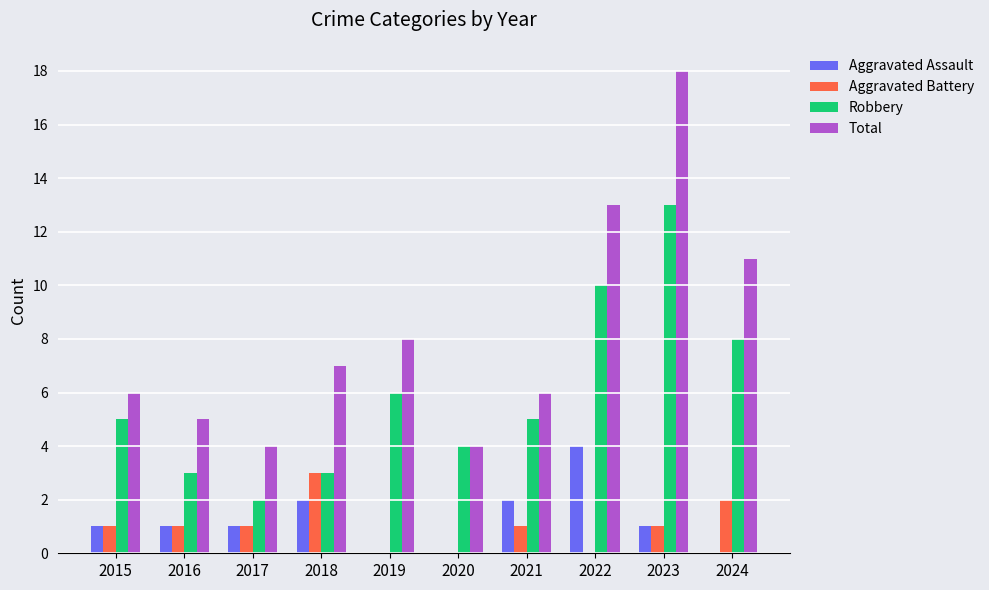

Does the chart contain stacked bars?

No